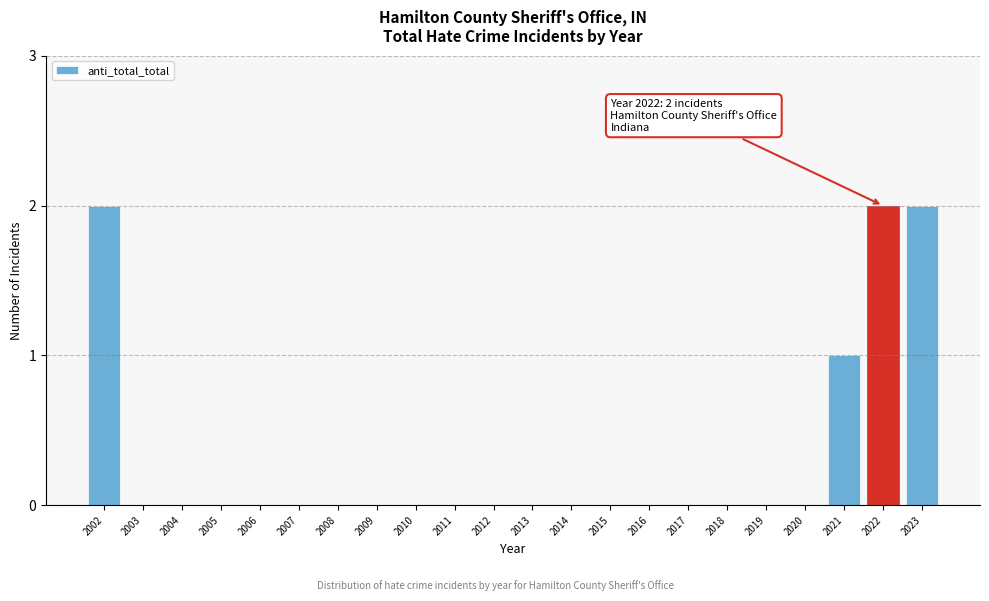

Reading right to left, list all the values displayed in this chart.

2023=2	2022=2	2021=1	2020=0	2019=0	2018=0	2017=0	2016=0	2015=0	2014=0	2013=0	2012=0	2011=0	2010=0	2009=0	2008=0	2007=0	2006=0	2005=0	2004=0	2003=0	2002=2